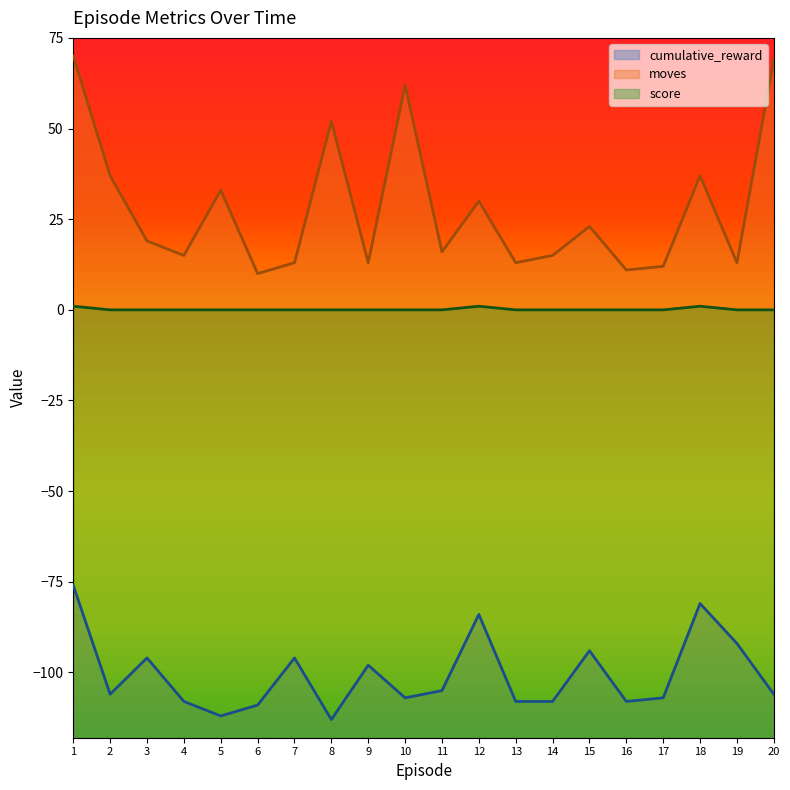

How many categories are shown in the chart?

20